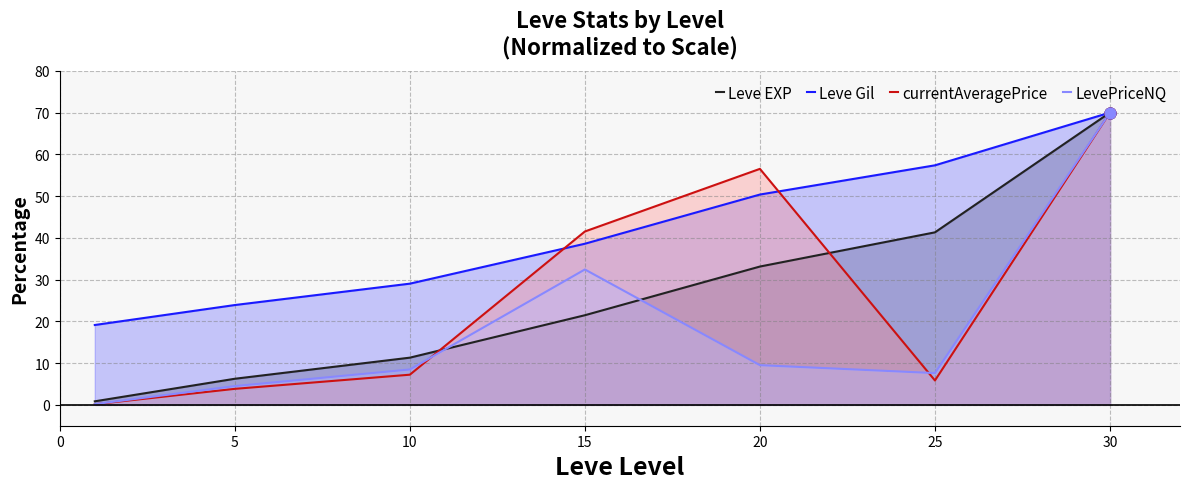

Which series has the largest Y range (max minus min)?

currentAveragePrice